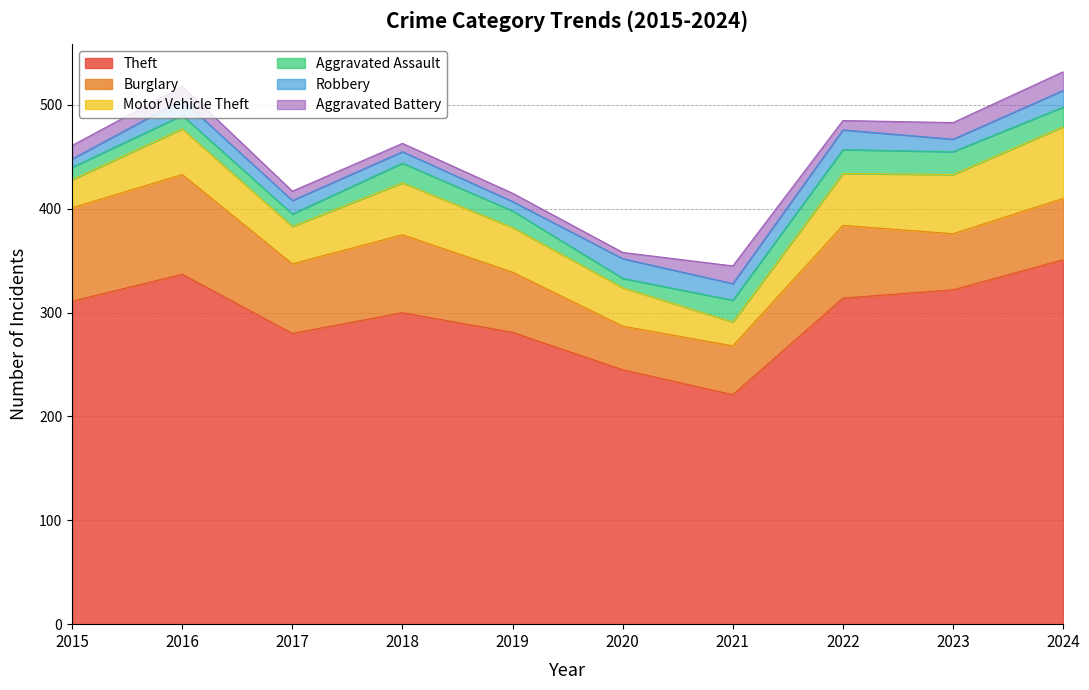

What is the difference between the highest and lowest values at 2018?

292